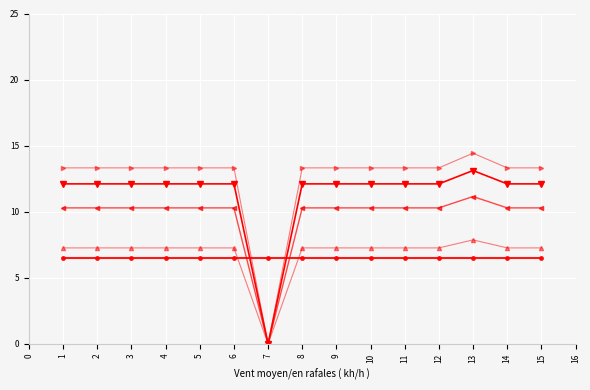

What is the difference between the highest and lowest values at 6?

6.8